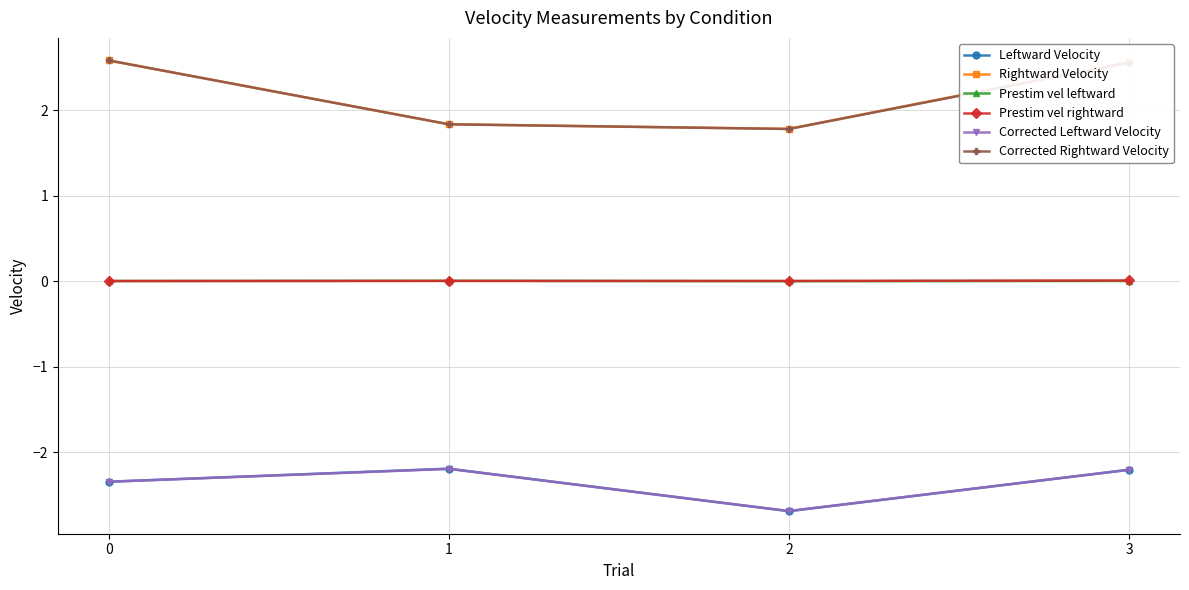

The Leftward Velocity series shows -2.2 at 1. True or false?

True